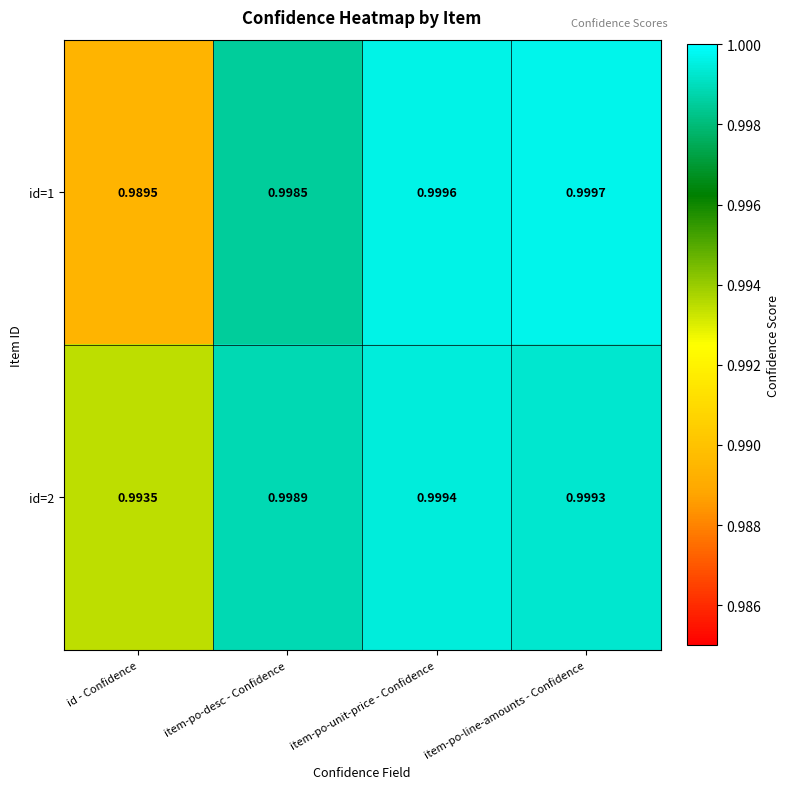

Which category has the lowest value in the id=1 series?

id - Confidence